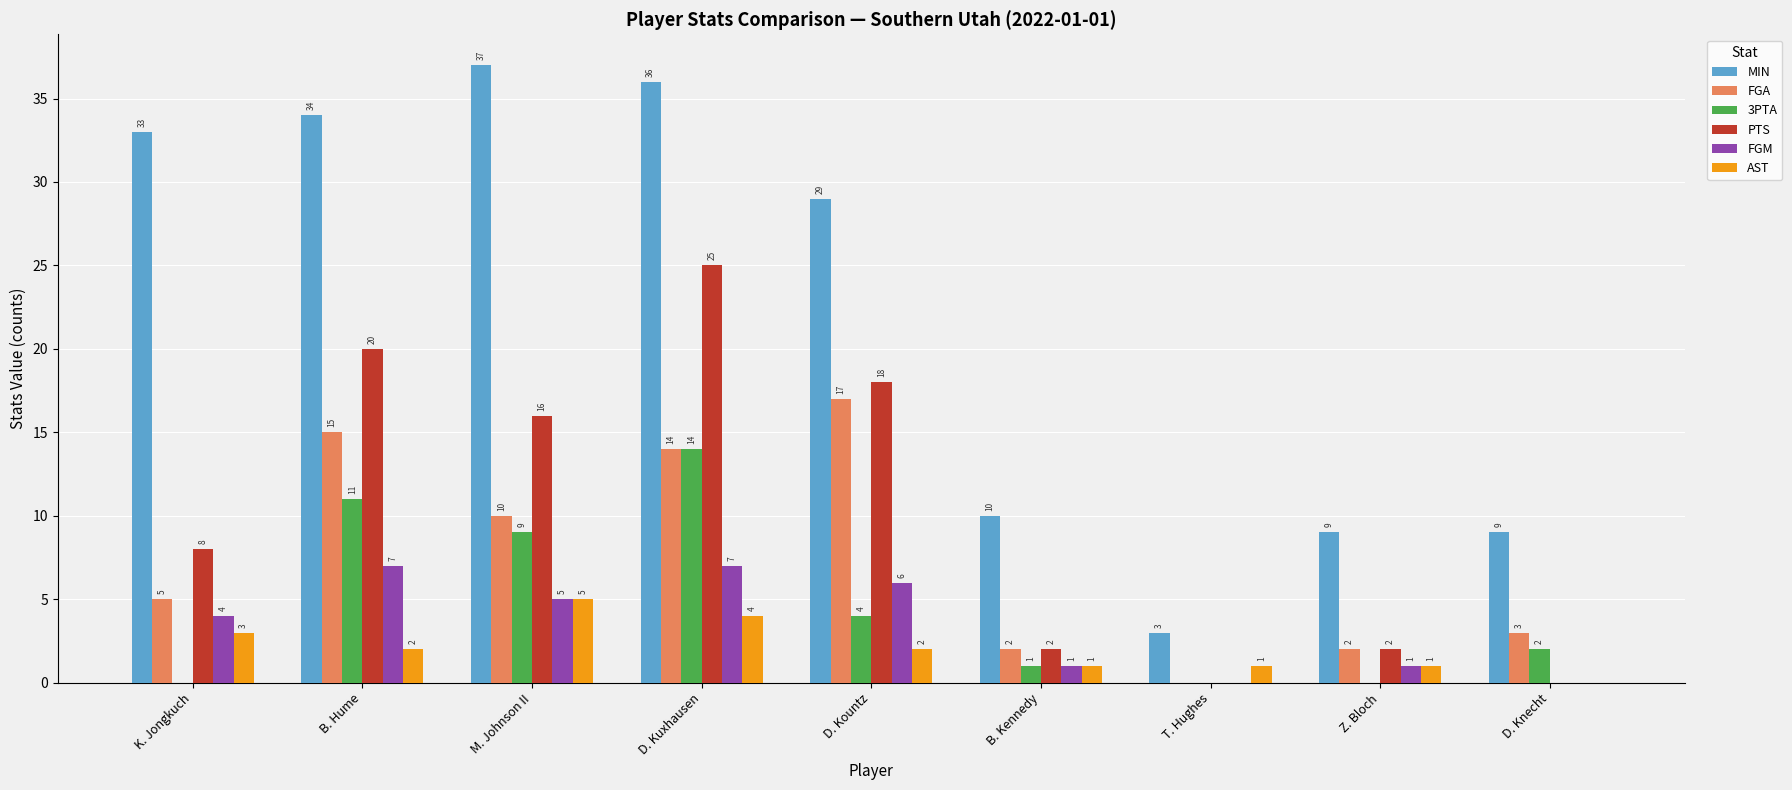

Between K. Jongkuch and D. Kountz, which series saw the biggest shift?

FGA